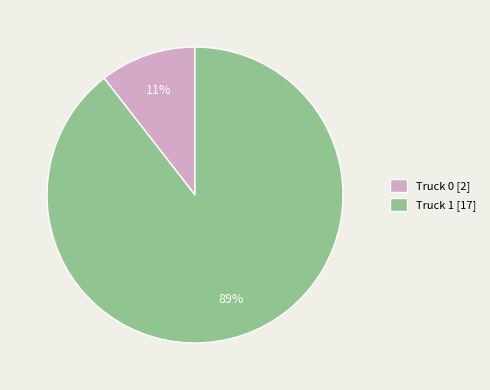

What is the smallest slice in the pie chart?

Truck 0